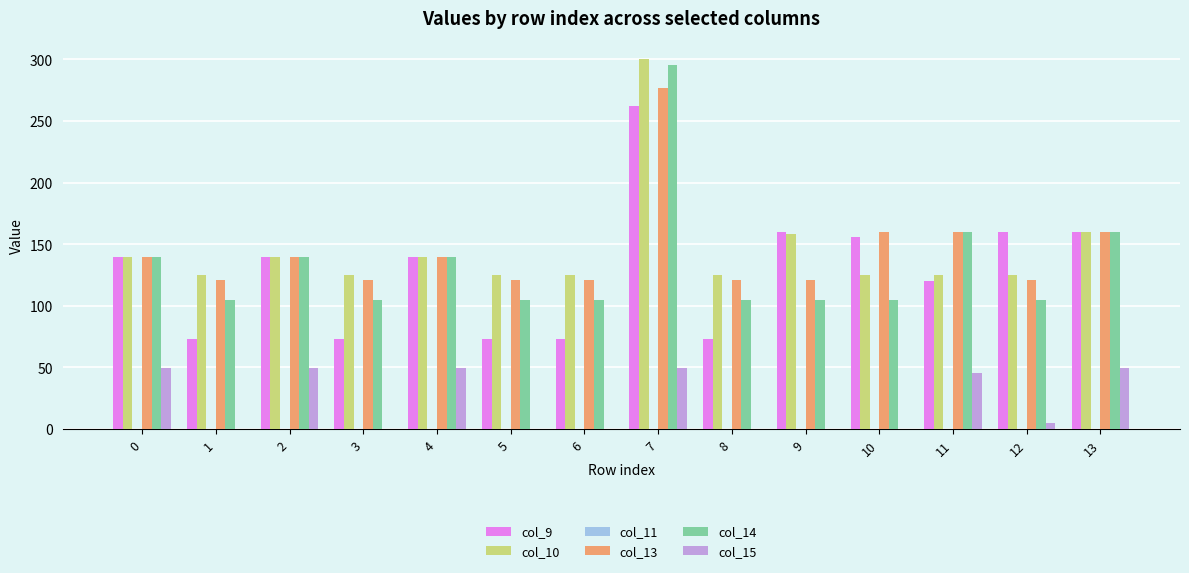

Which series changed the most between 3 and 9?

col_9